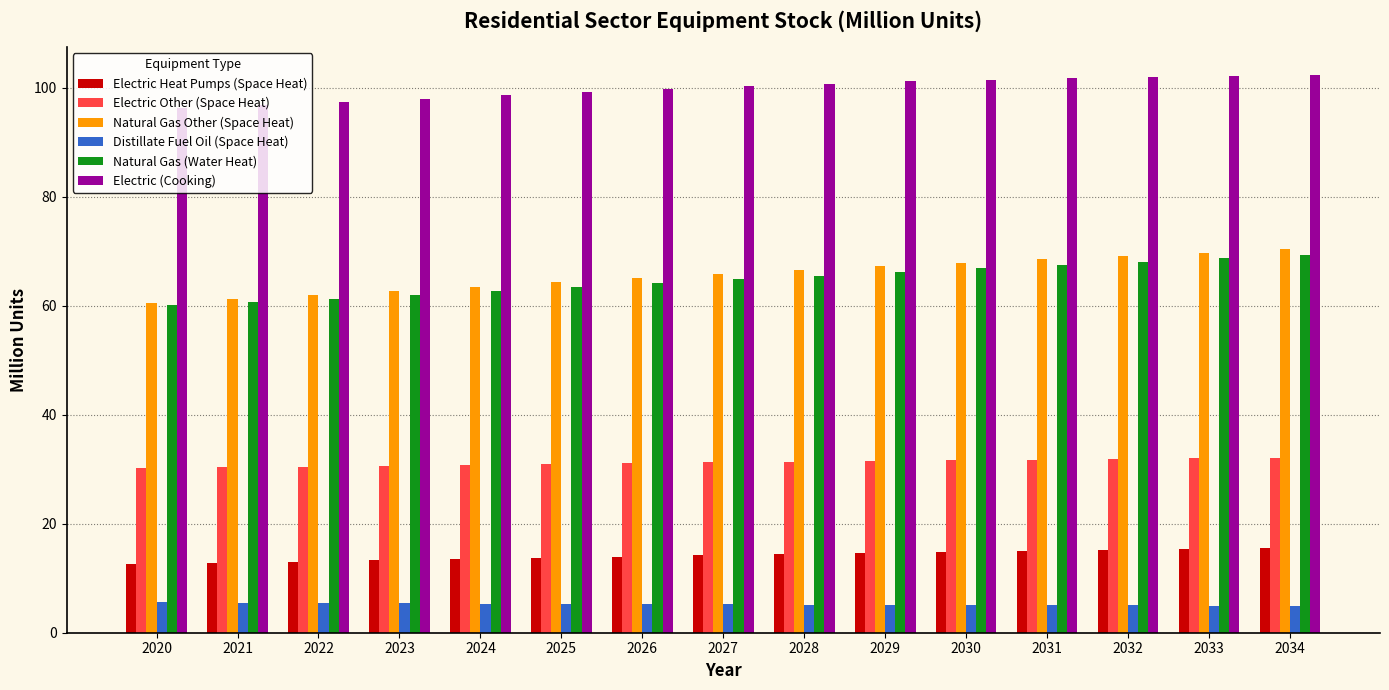

What is the total value across all series at 2025?

276.9